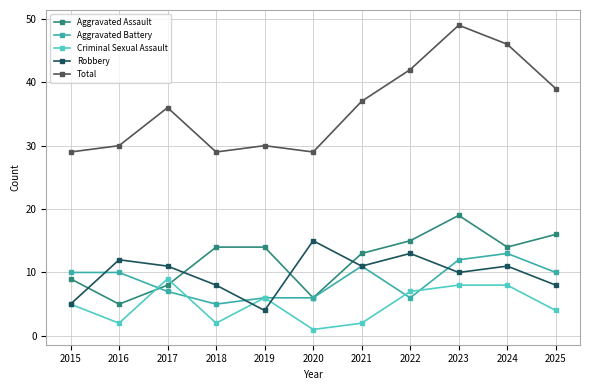

Is the value of Aggravated Assault at 2025 greater than the value of Robbery at 2018?

Yes